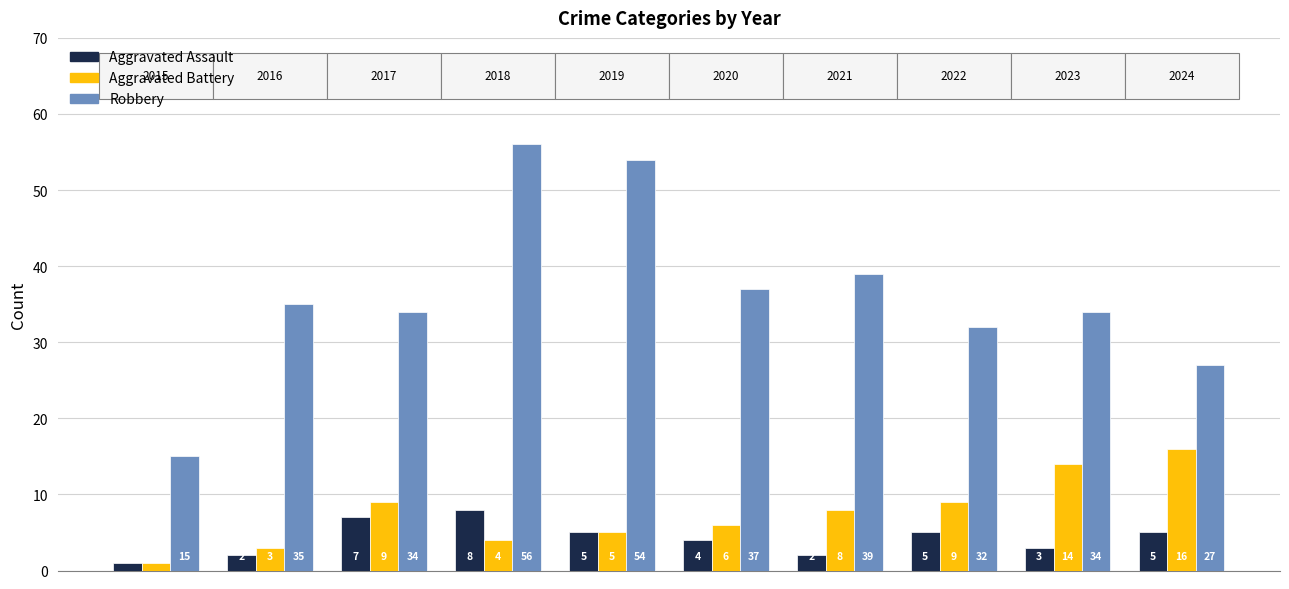

How many bars are there in total?

30